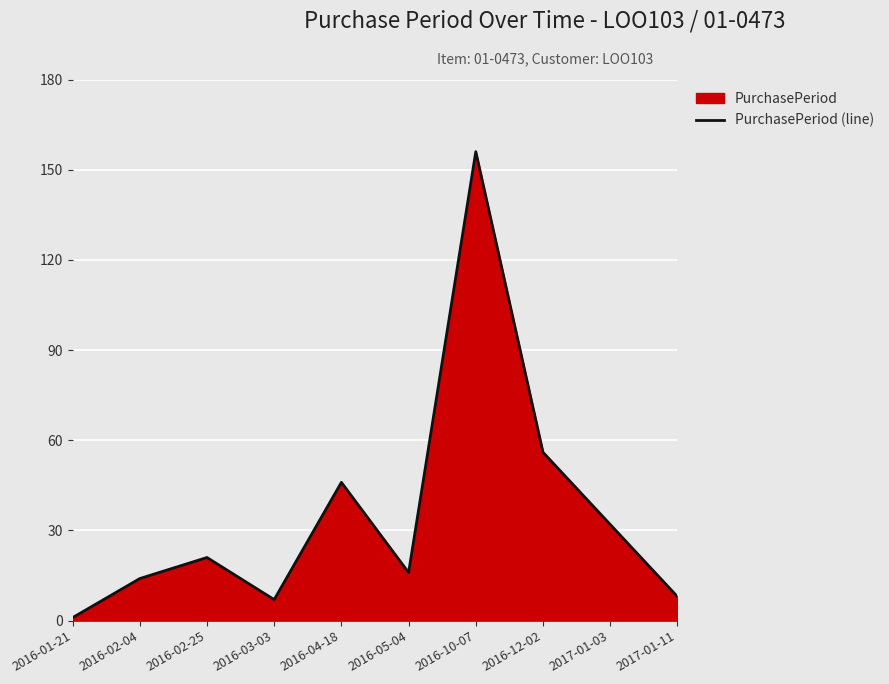

The value at 2016-10-07 is 281. True or false?

False